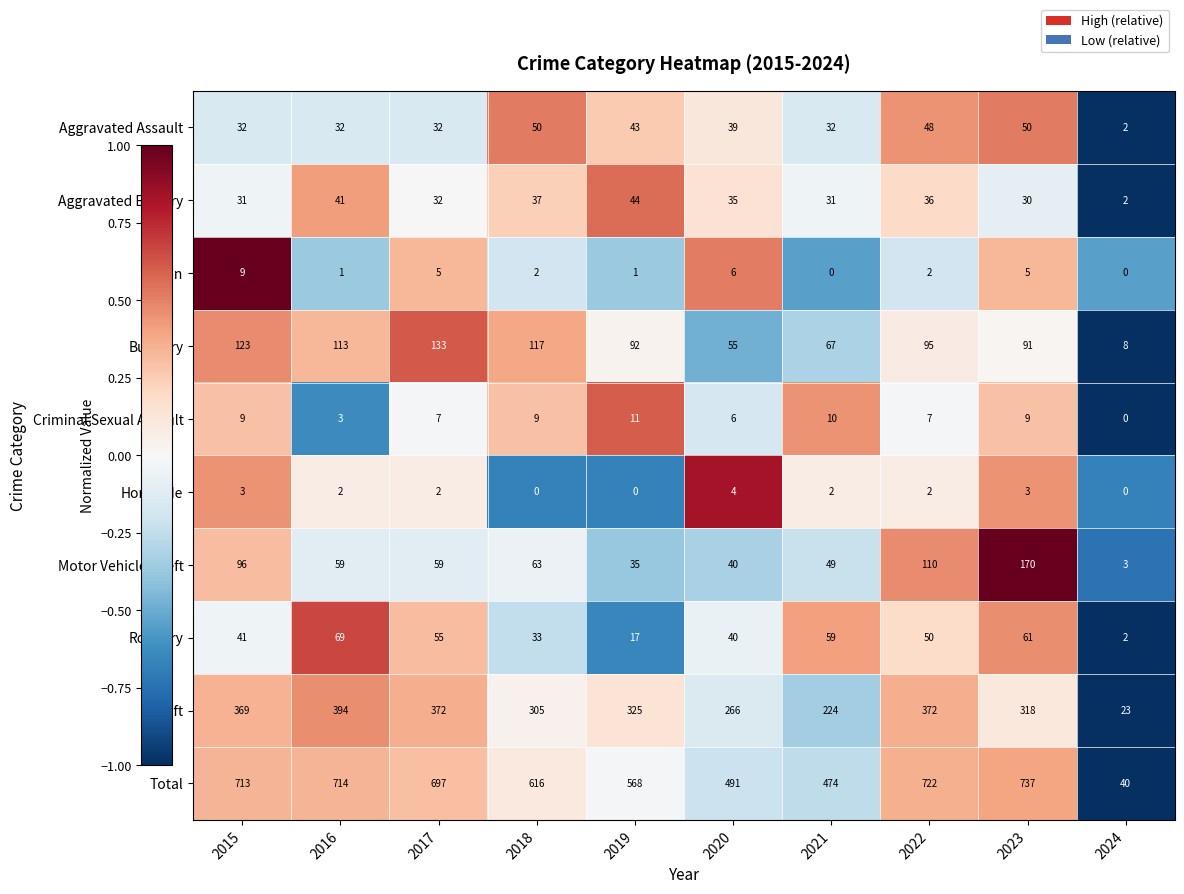

At which category is the sum across all series the highest?

2023